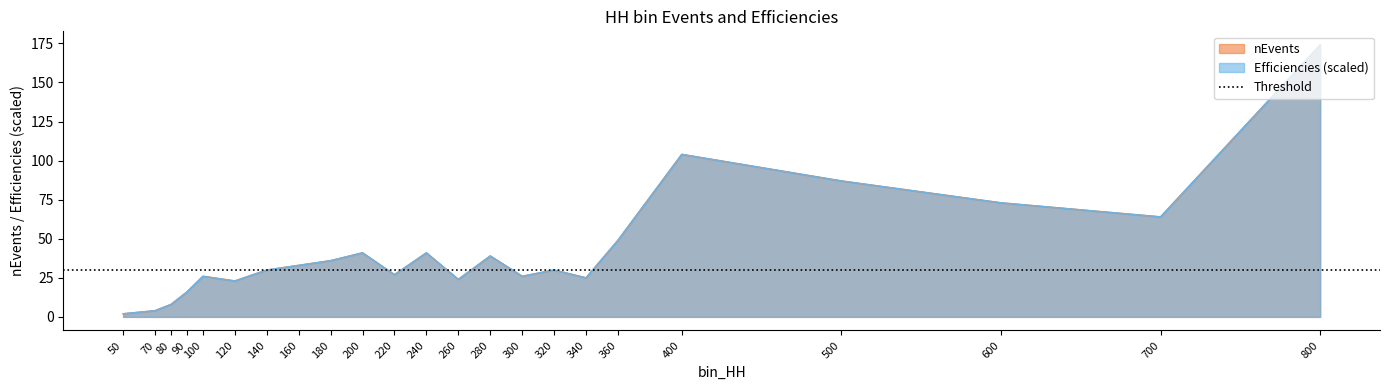

Reading left to right, what are all the values shown in this chart?

nEvents: 2.0	4.0	8.0	16.0	26.0	23.0	30.0	33.0	36.0	41.0	27.0	41.0	24.0	39.0	26.0	30.0	25.0	49.0	104.0	87.0	73.0	64.0	174.0
Efficiencies: 2.0	4.0	8.0	16.0	26.0	23.0	30.0	33.0	36.0	41.0	27.0	41.0	24.0	39.0	26.0	30.0	25.0	49.0	104.0	87.0	73.0	64.0	174.0